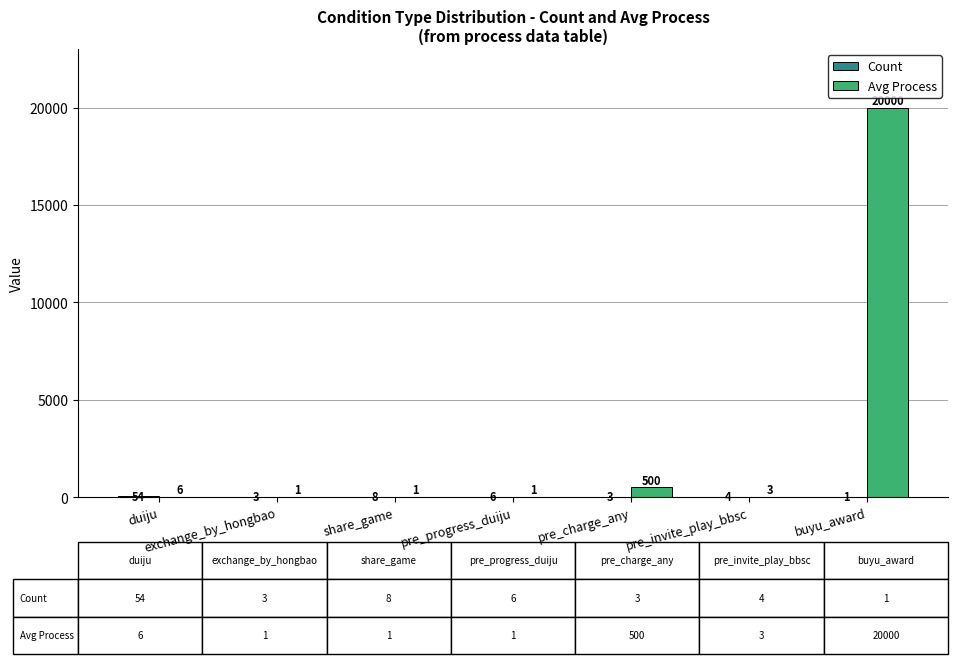

What is the maximum value shown in the chart?

20000